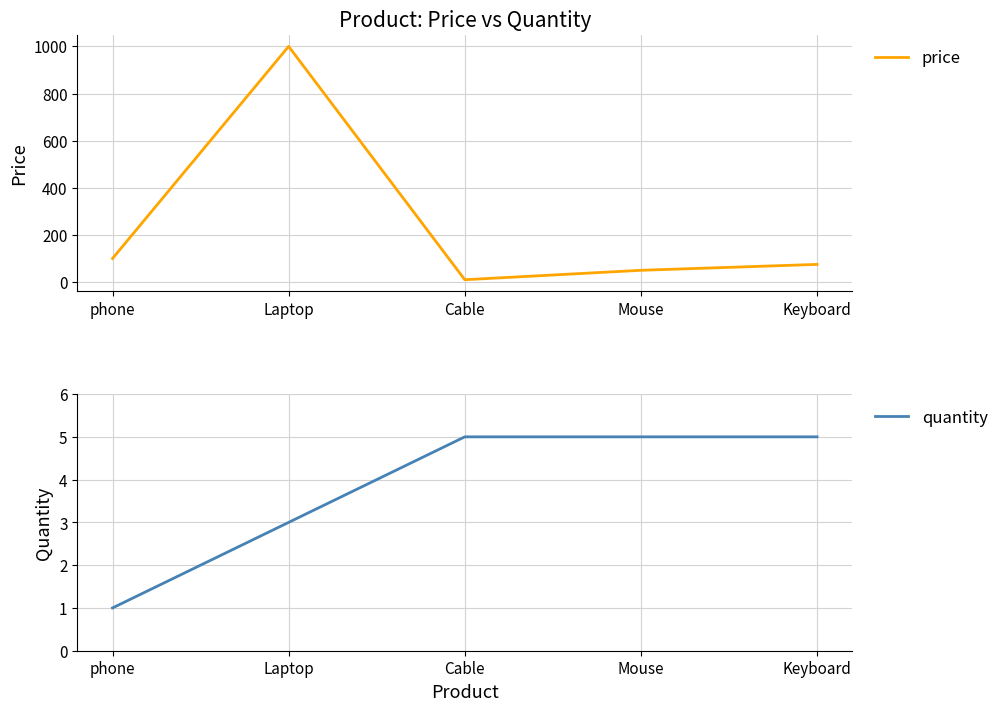

Reading left to right, list all the values displayed in this chart.

price: 100	1000	10	50	75
quantity: 1	3	5	5	5